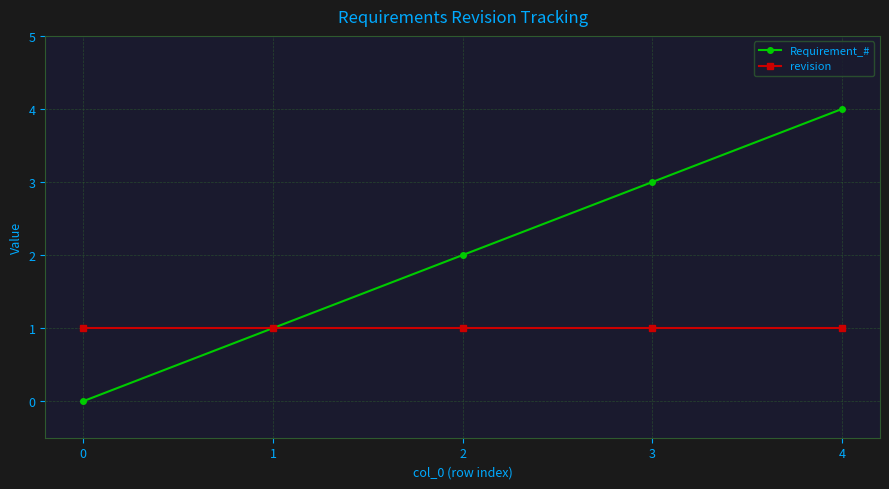

At which category is the sum across all series the highest?

4